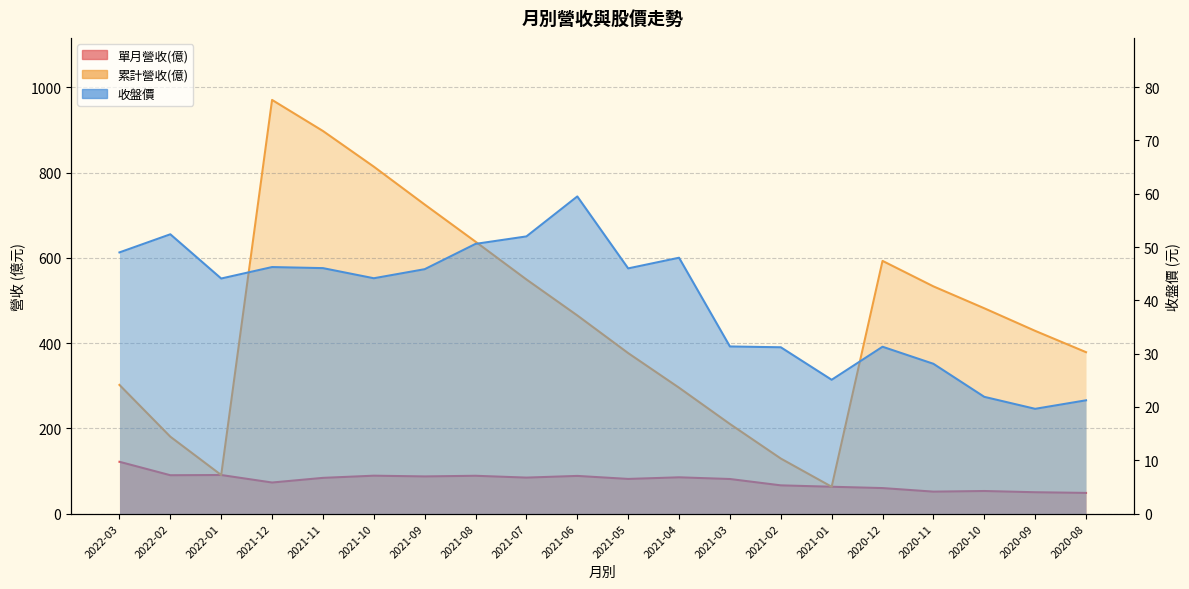

What is the approximate value of 單月營收(億) at 2020-10?

52.9